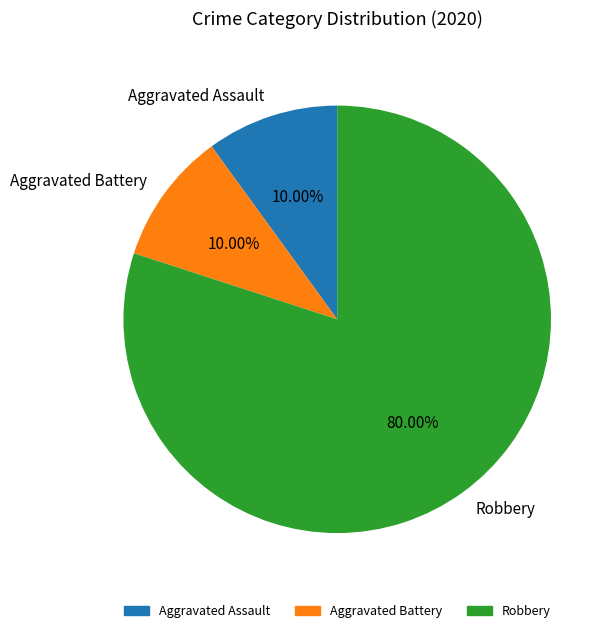

To the nearest percent, what is the combined percentage of Robbery and Aggravated Battery?

90%